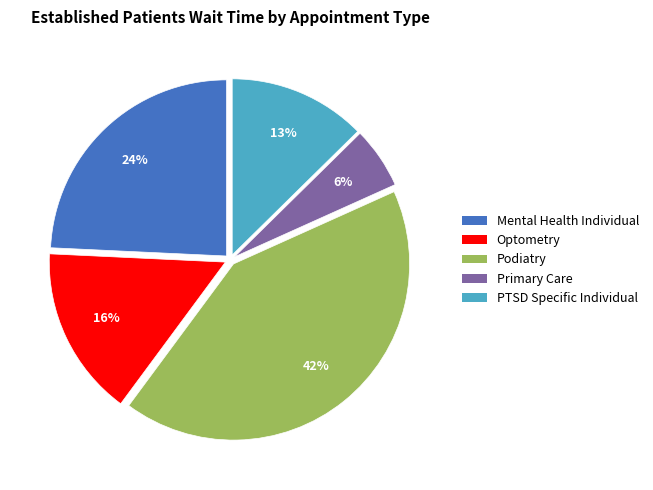

Combined, do PTSD Specific Individual and Podiatry account for over 50%?

Yes